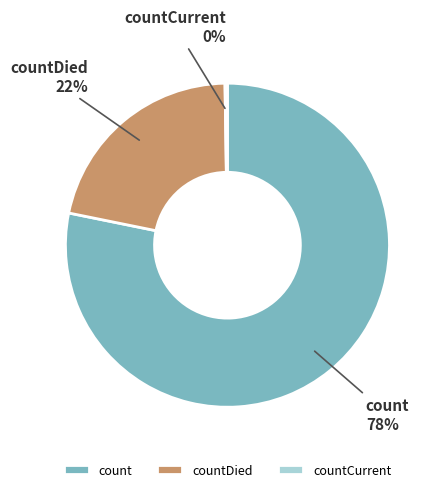

Is there any slice that represents more than half of the pie?

Yes